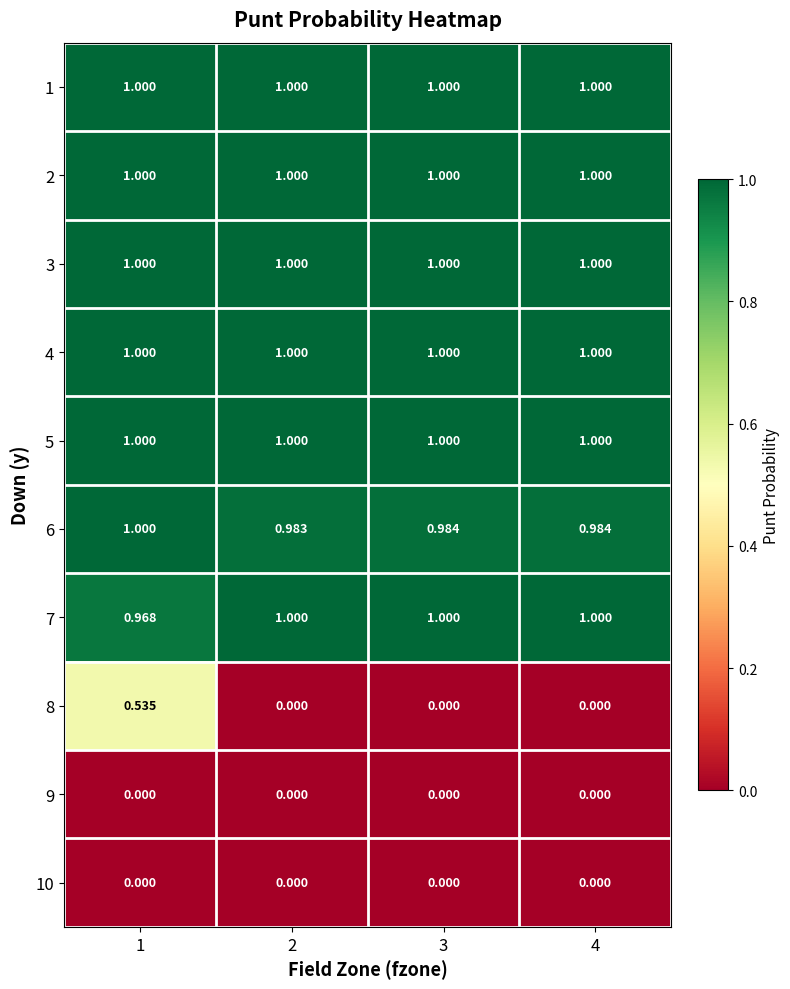

Is the value of 5 at 2 greater than the value of 10 at 2?

Yes